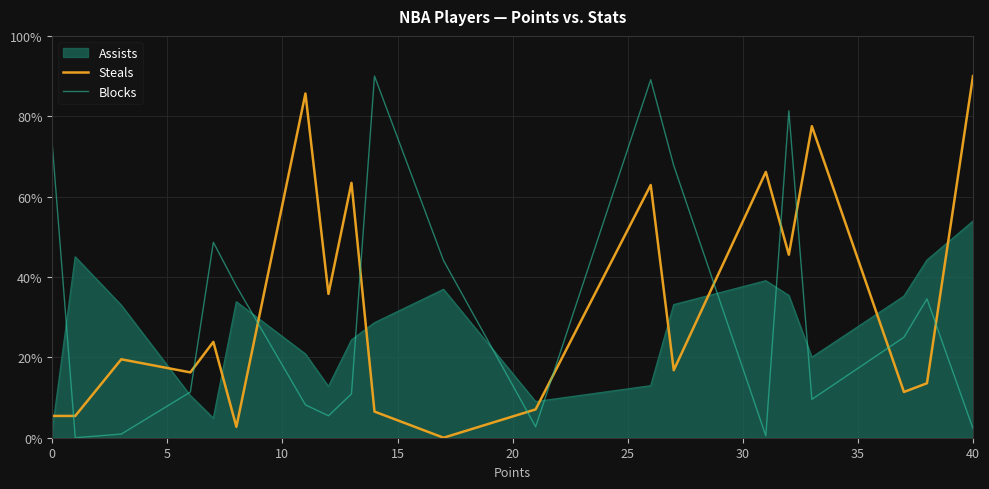

Count the number of categories in the chart.

20